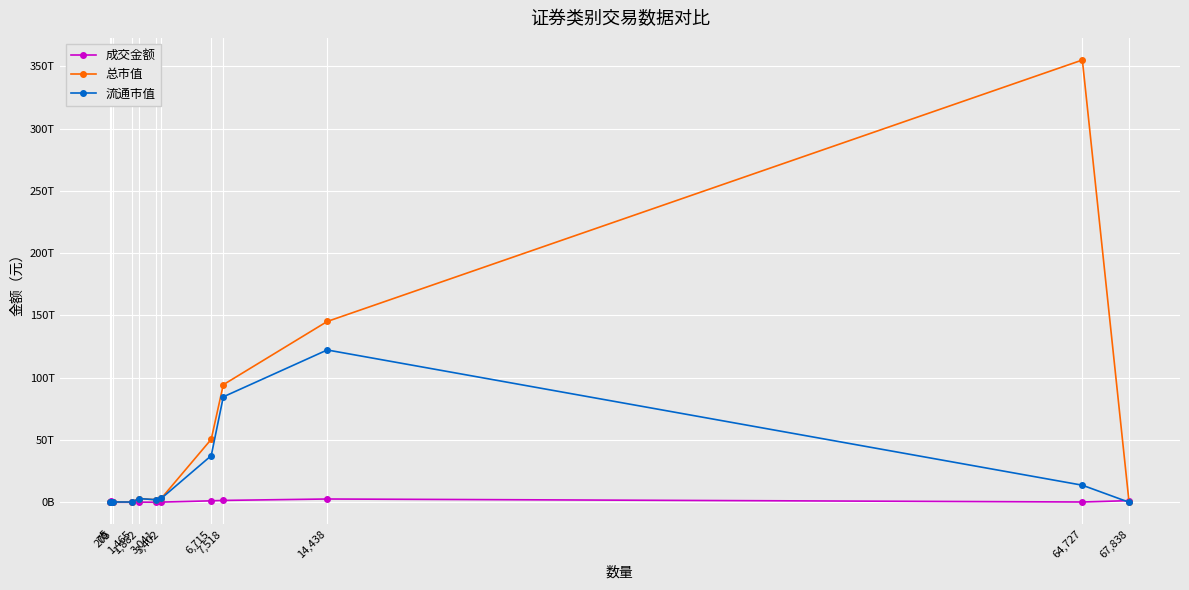

Reading right to left, list all the values displayed in this chart.

成交金额: 67,838=1292231208459.5	64,727=199833263964.6	14,438=2607427392075.8	7,518=1471062117080.5	6,715=1135991301587.5	3,402=123590949802.6	3,041=2389940144.9	1,882=119873574439.1	1,465=2910566328.3	205=373973407.8	70=1090008004350.0	5=8505165.7
总市值: 67,838=0.0	64,727=355130357525335.9	14,438=145157421283047.1	7,518=94369556791142.1	6,715=50550006191036.8	3,402=3273955690529.0	3,041=2027634520731.8	1,882=2960494251803.2	1,465=159398228221.4	205=237858300868.2	70=0.0	5=8051286407.0
流通市值: 67,838=0.0	64,727=13684641873984.7	14,438=122282995550979.8	7,518=84642241546955.0	6,715=37403613945529.0	3,402=3200740521307.6	3,041=2027634520731.8	1,882=2960494251803.2	1,465=159398228221.4	205=237140058495.8	70=0.0	5=8051286407.0